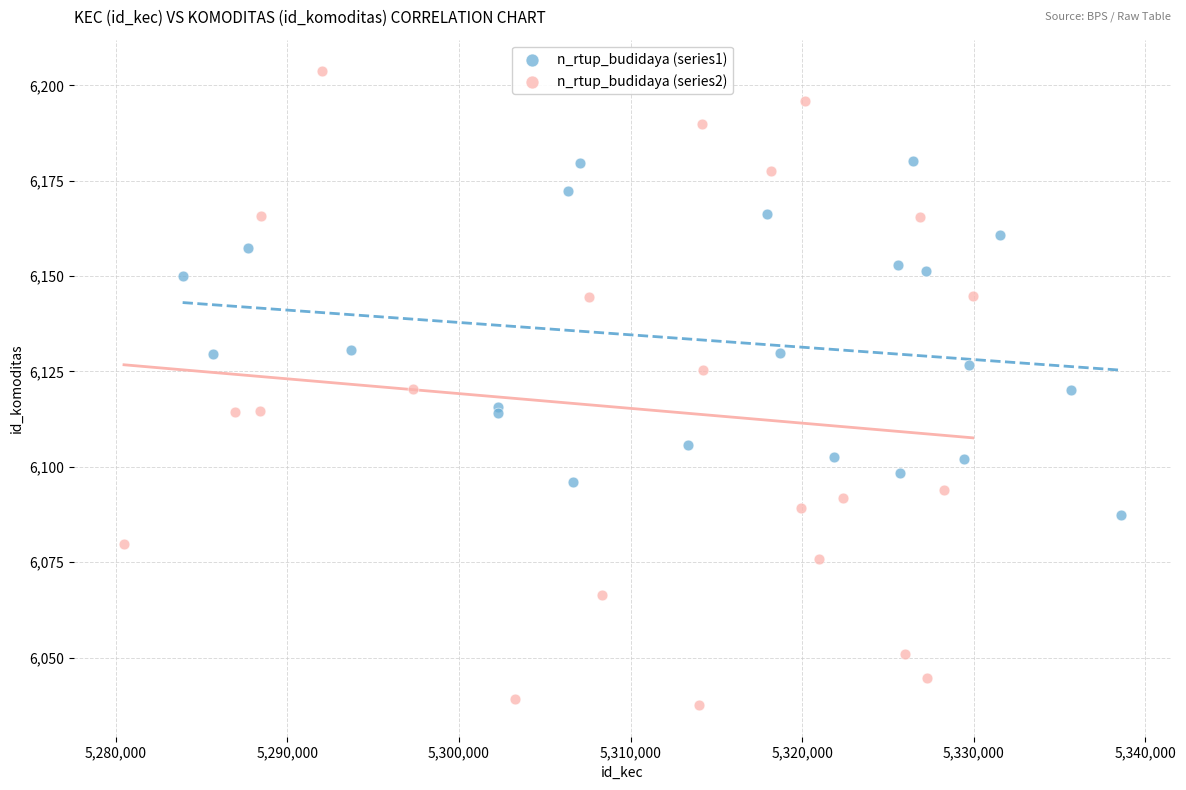

Which series reaches the minimum Y coordinate?

n_rtup_budidaya (series2)